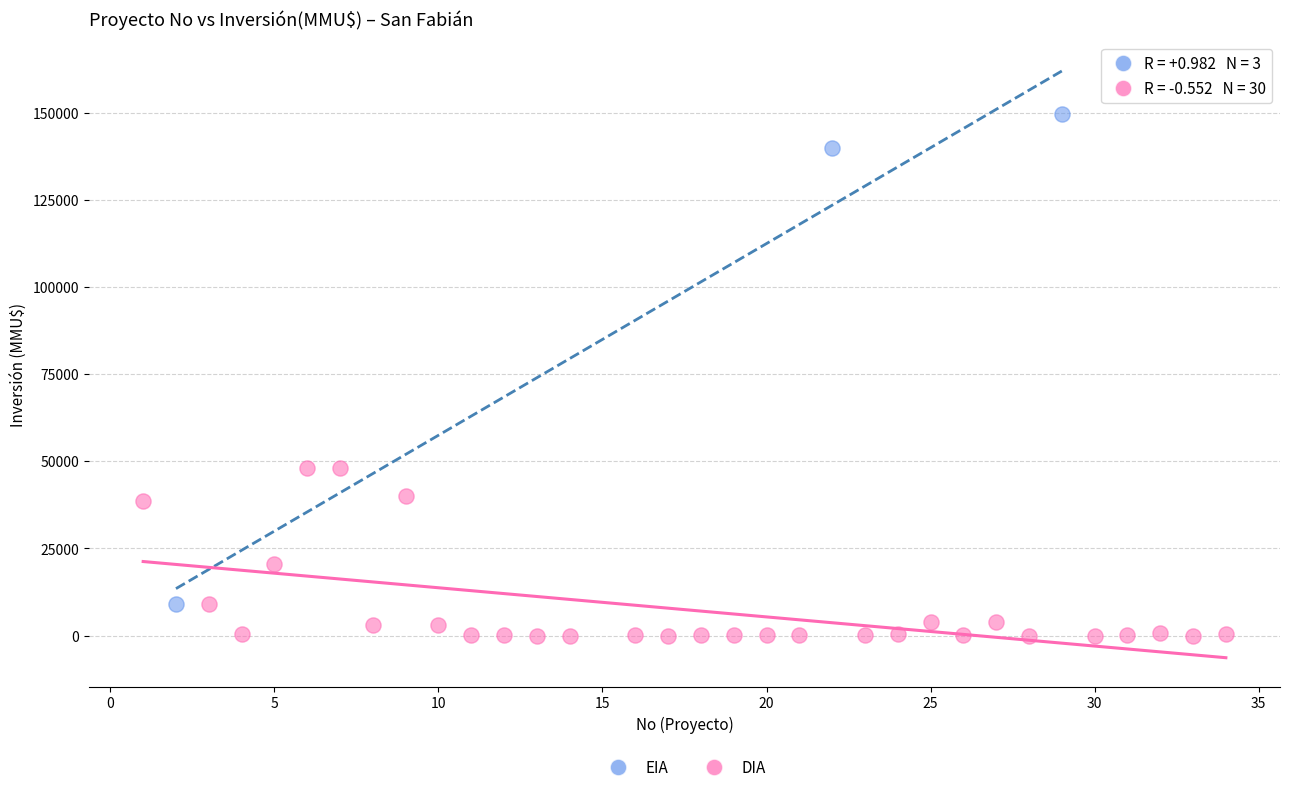

Which series reaches the minimum Y coordinate?

DIA